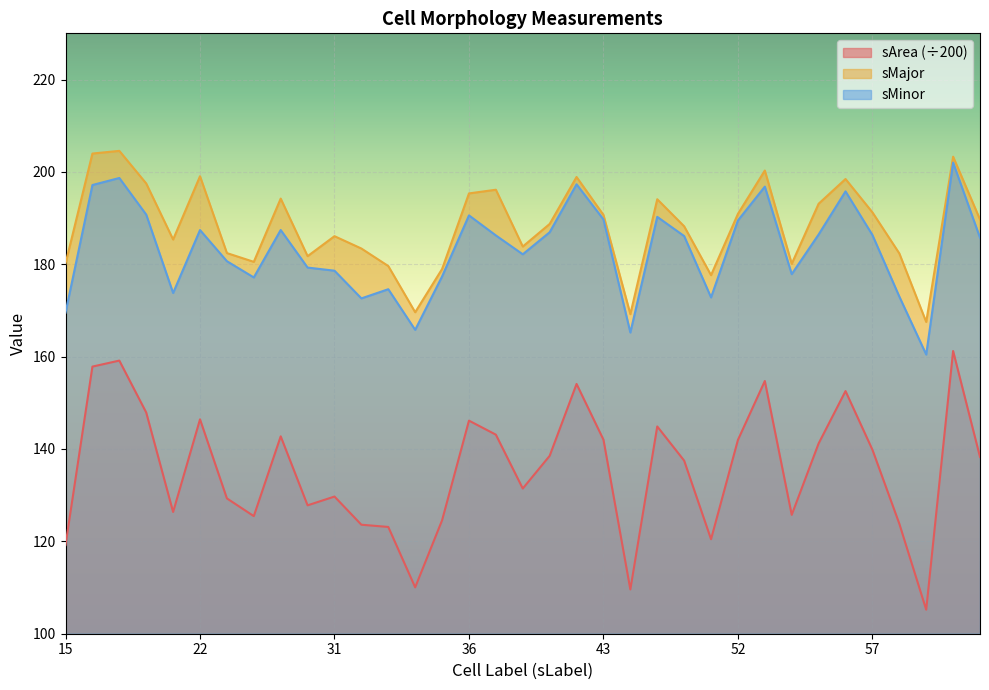

Does the chart display data point markers on the line(s)?

No